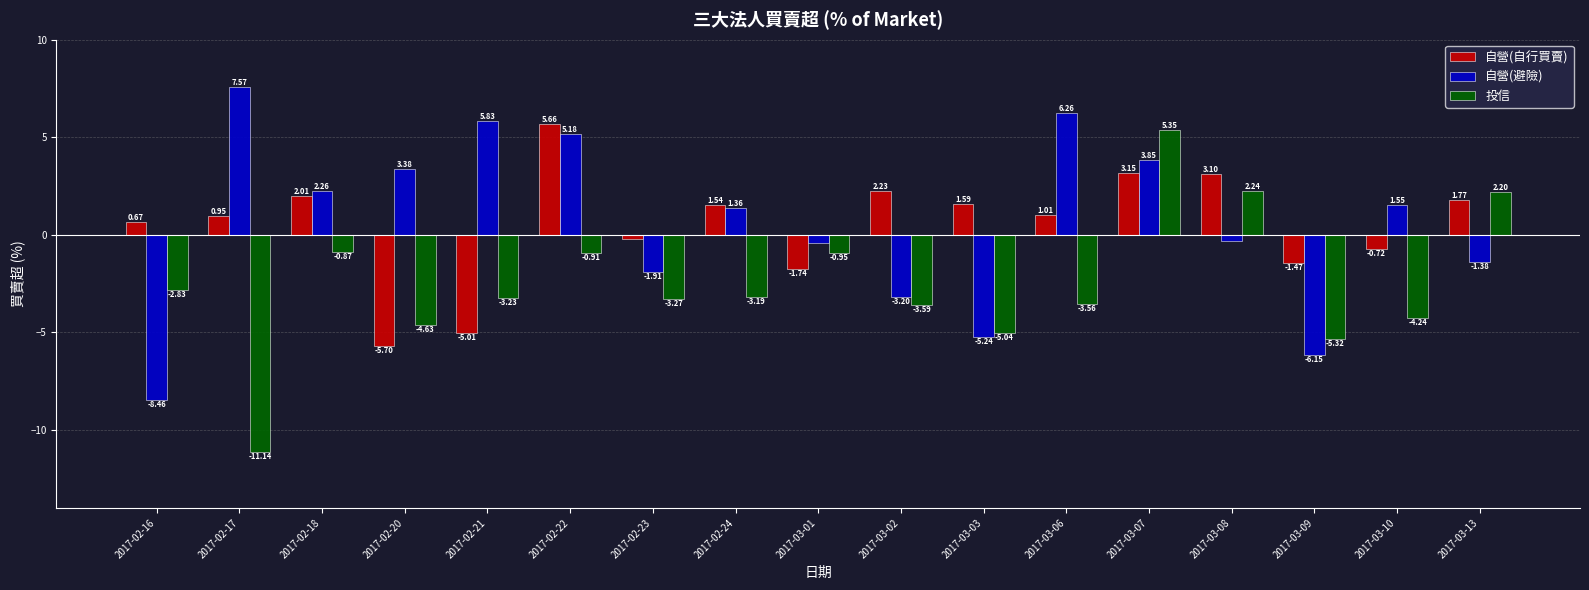

True or false: 自營(避險) has a value of 6.8 at 2017-02-22.

False